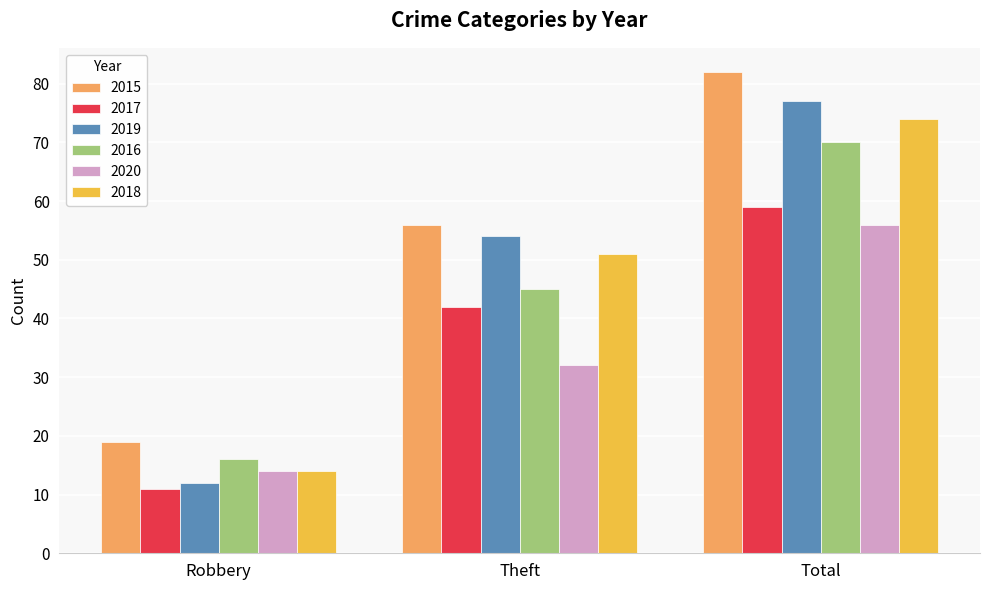

Between Theft and Total, which series saw the biggest shift?

2015